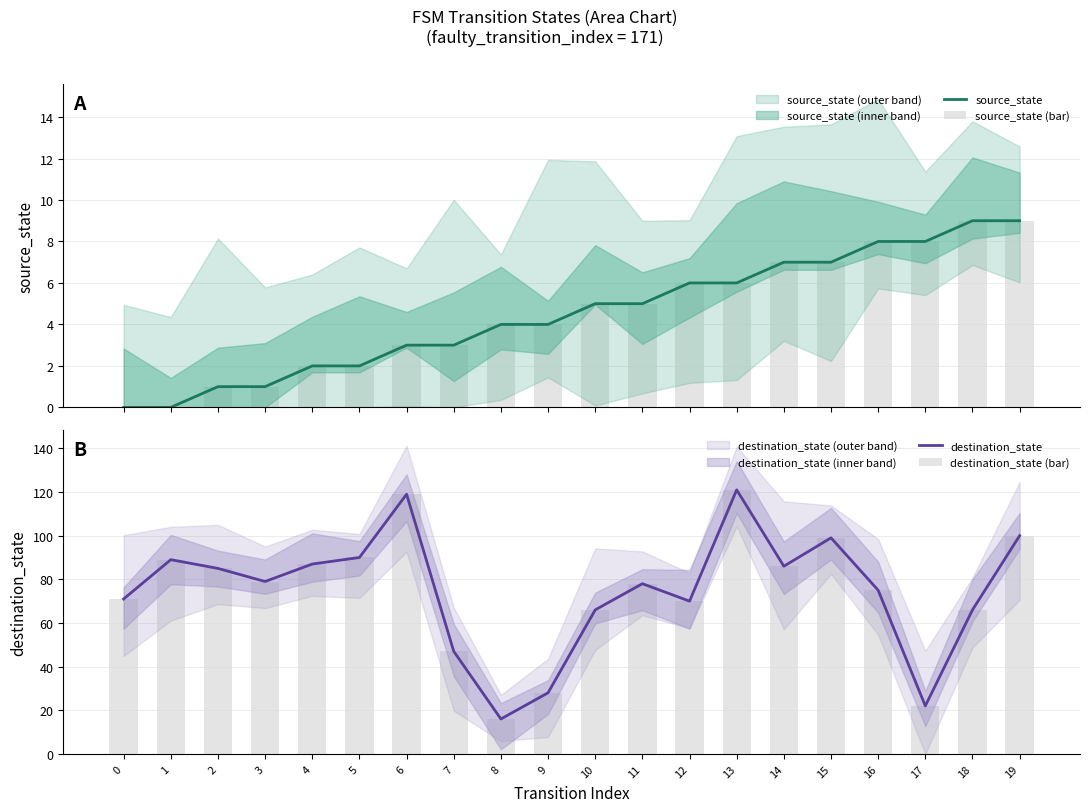

Which series changed the most between 8 and 18?

destination_state